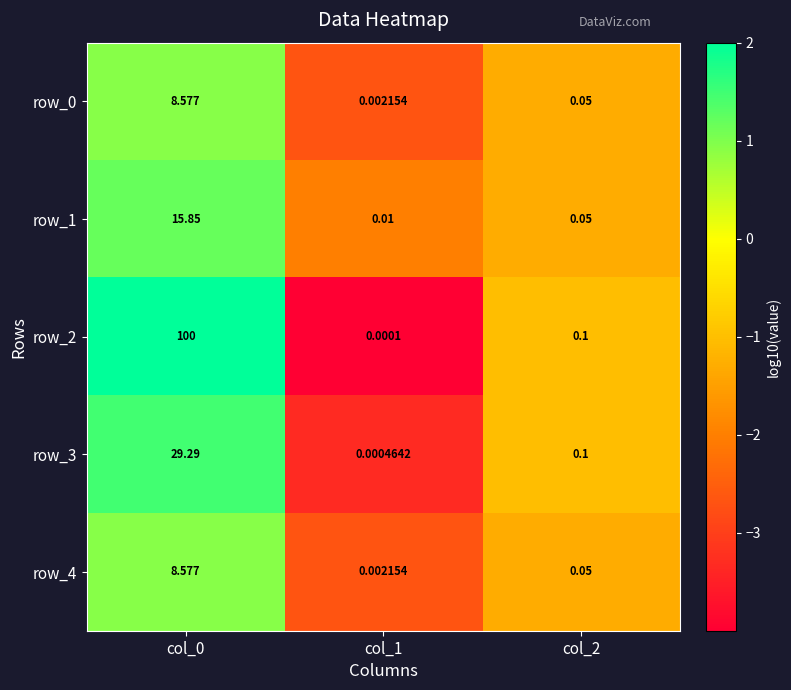

What is the difference between the second highest and minimum values in the row_3 series?

0.1